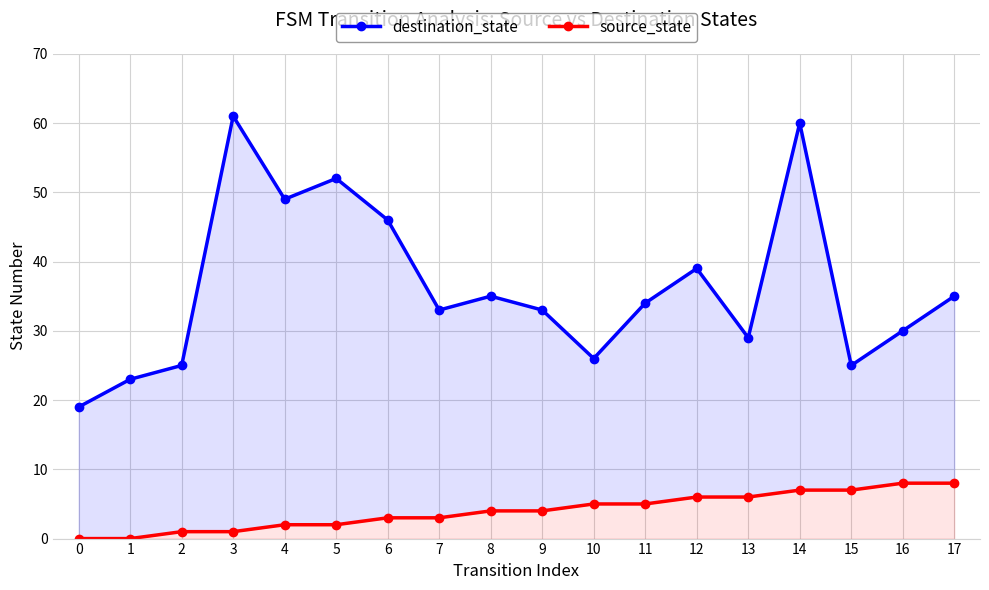

At which category is the sum across all series the highest?

14